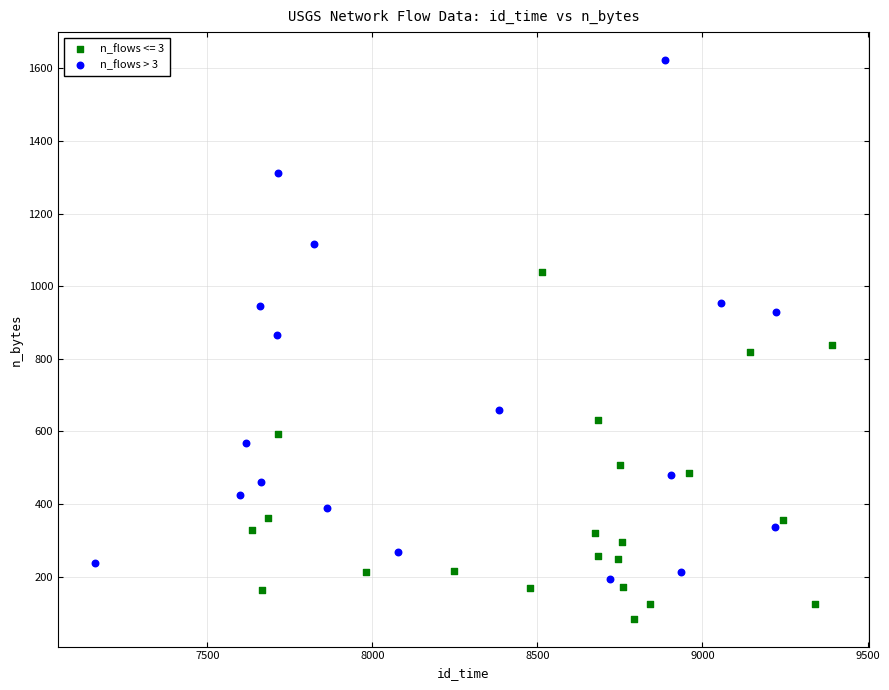

Which series reaches the maximum Y coordinate?

n_flows > 3